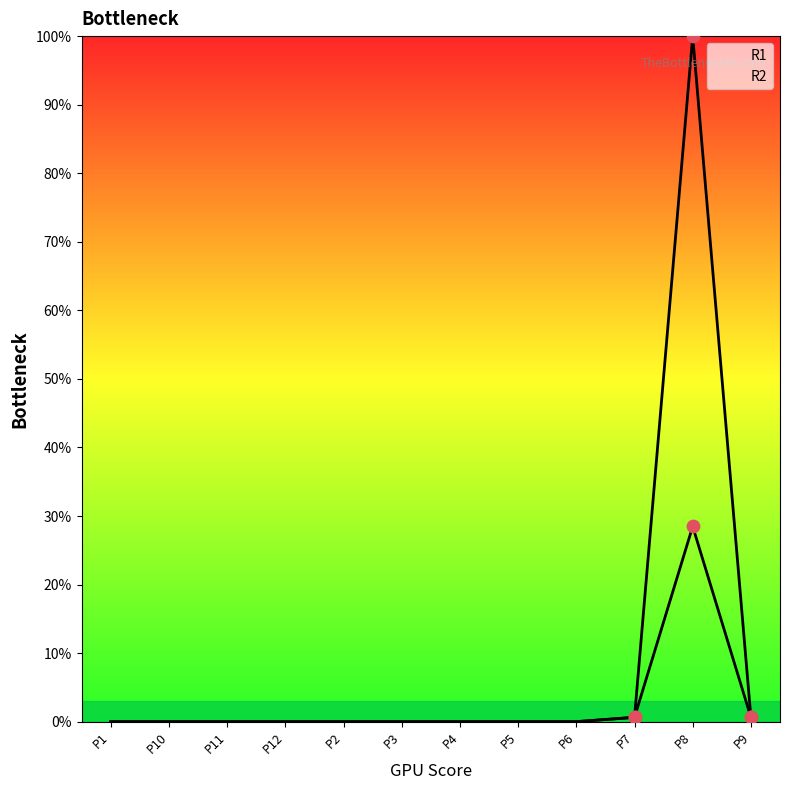

At which category is the sum across all series the highest?

P8